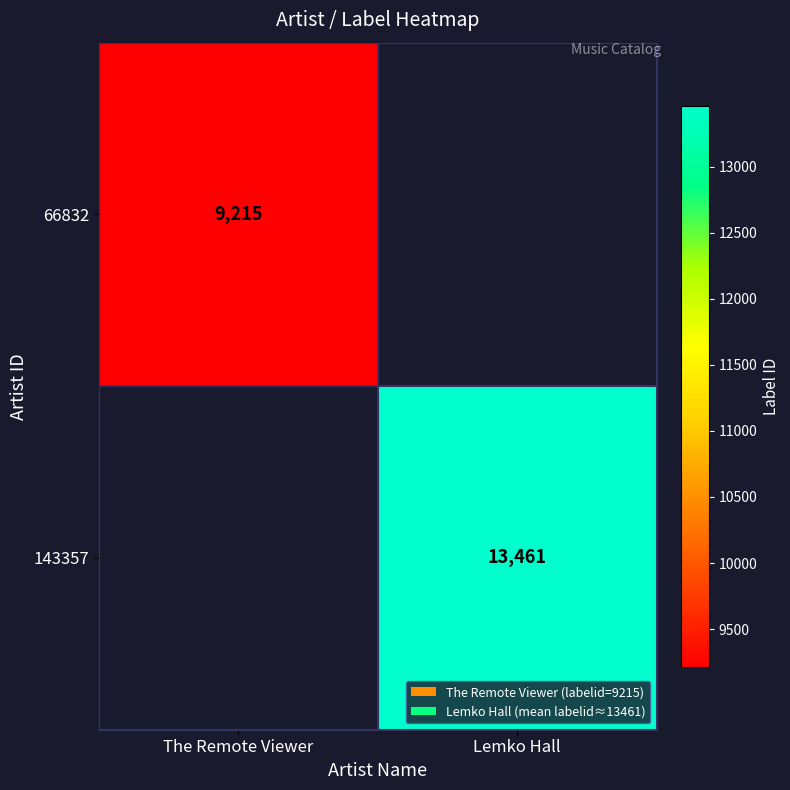

The 66832 series shows 15410 at The Remote Viewer. True or false?

False